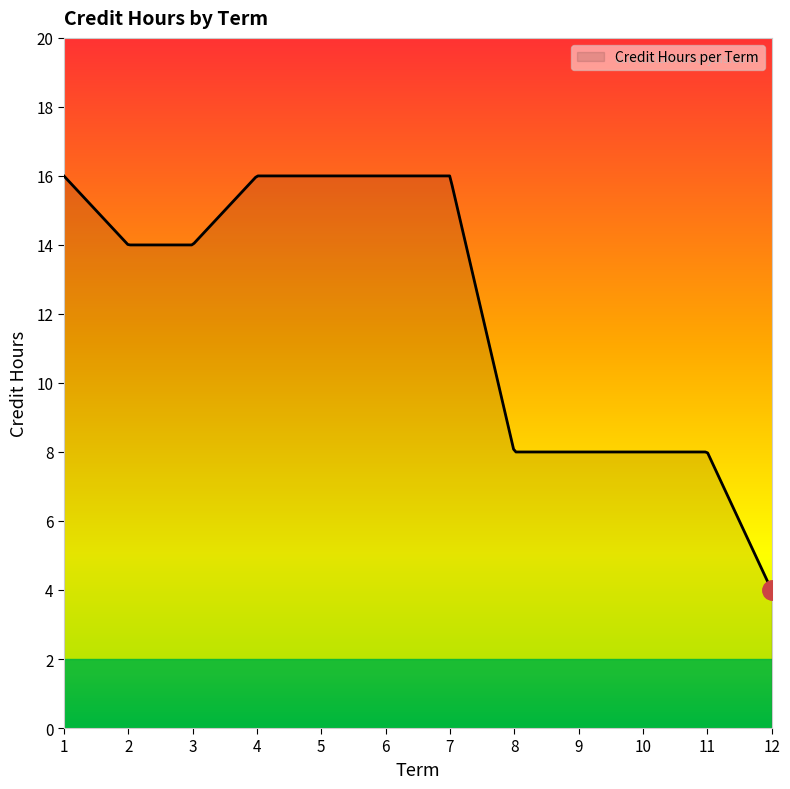

Does the chart have visible grid lines?

No